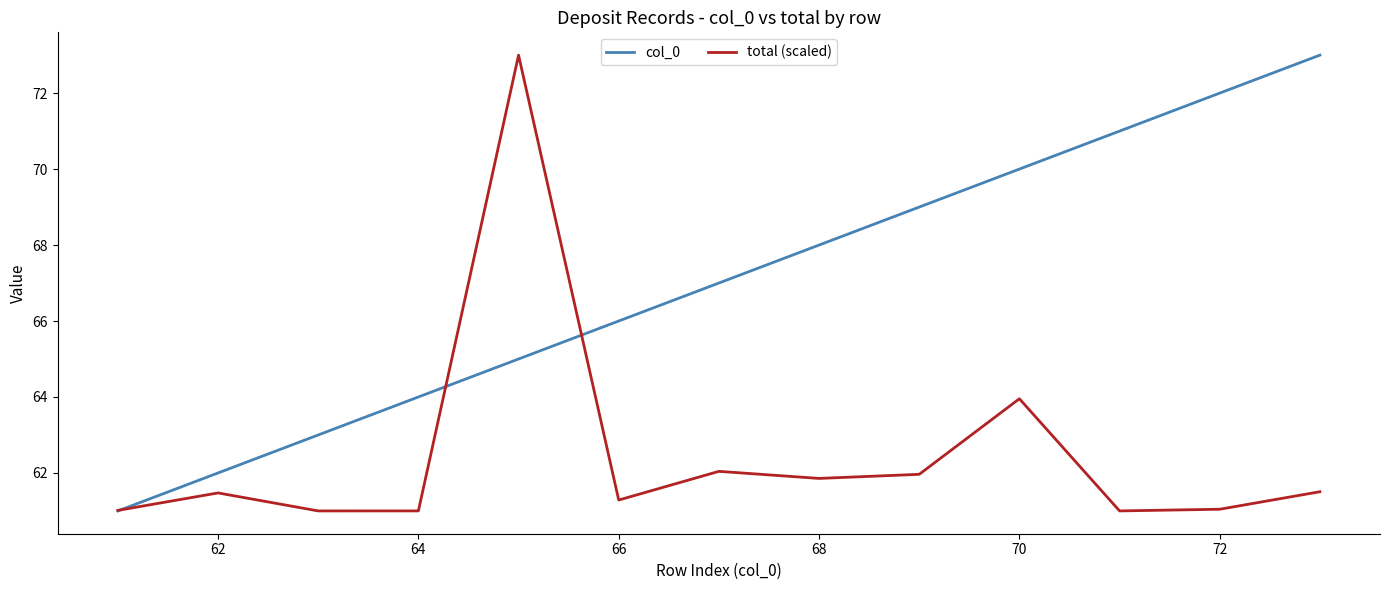

What is the minimum value for total (scaled)?

61.0